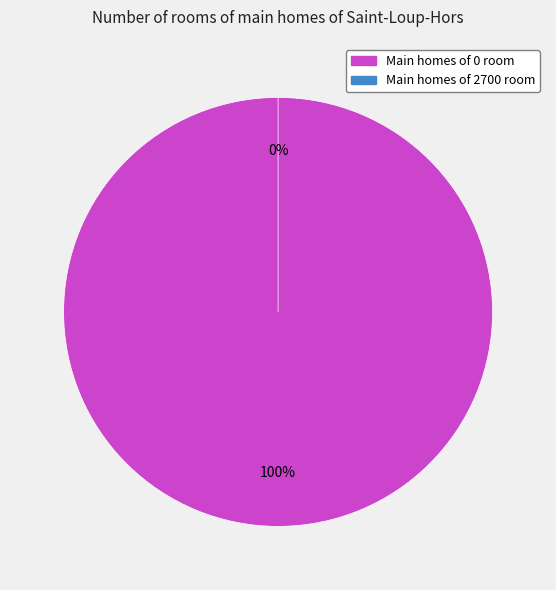

Count the number of slices in the pie.

2